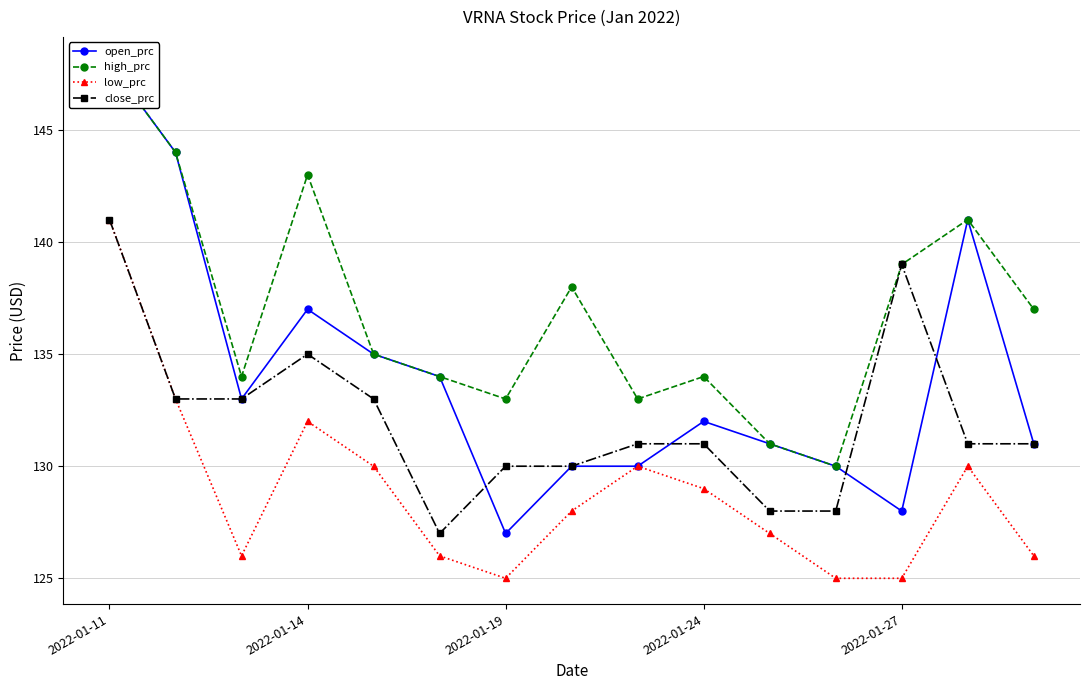

What is the total value across all series at 10?

517